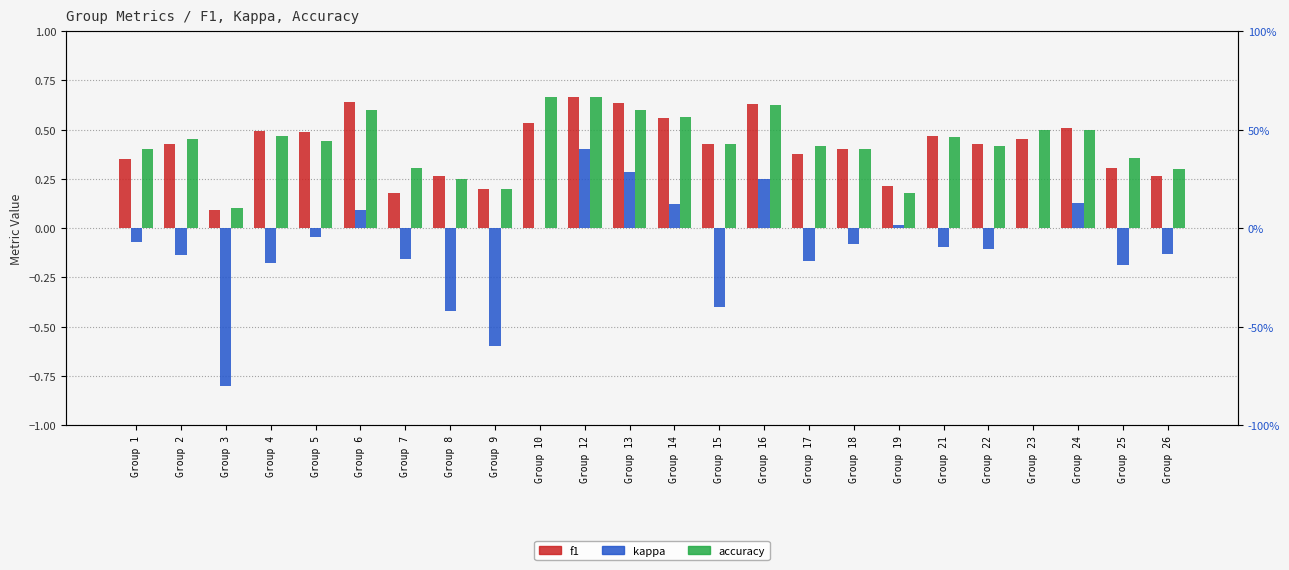

How many values in the kappa series exceed 0?

7